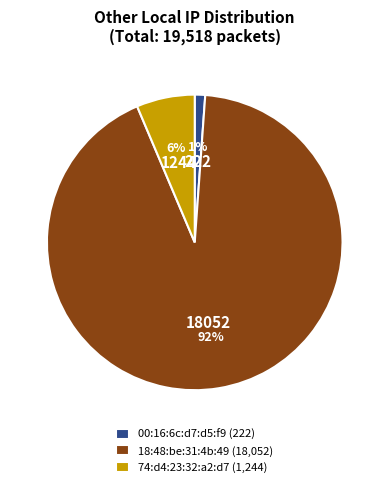

Is 00:16:6c:d7:d5:f9 the majority of the pie?

No